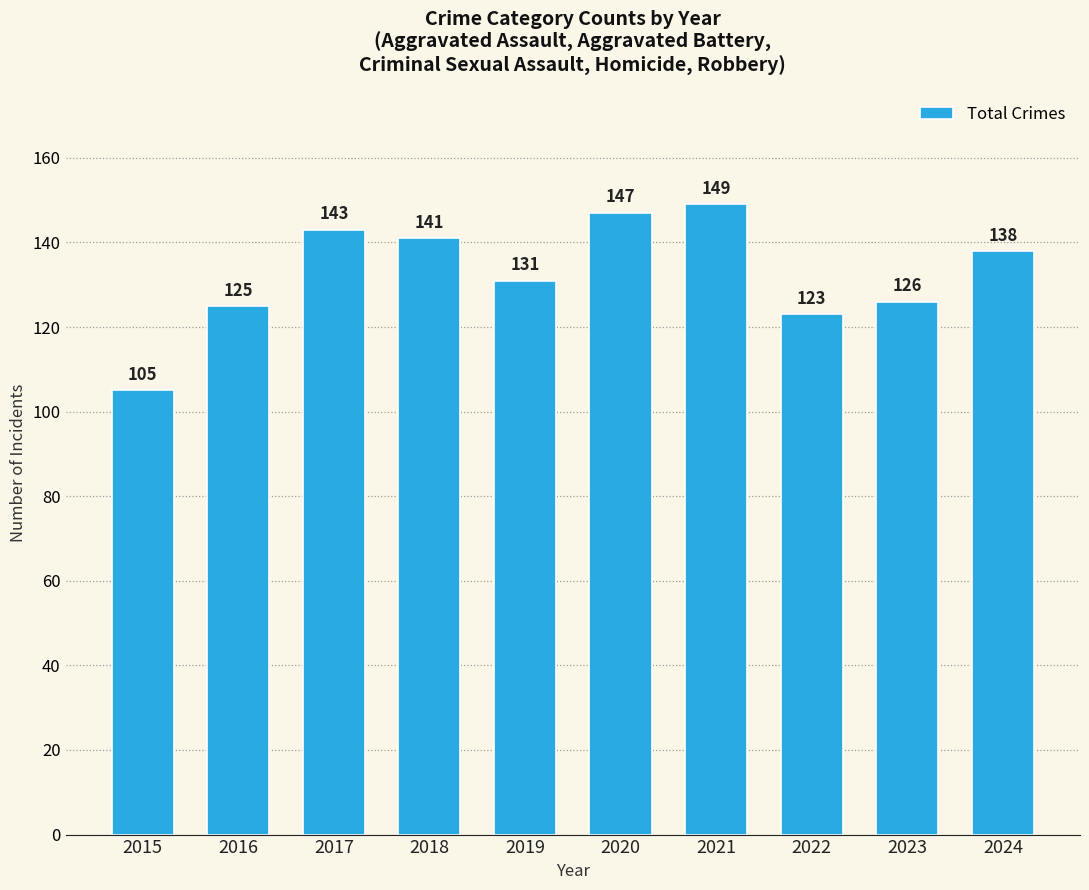

Where does the data first go above 138?

2017